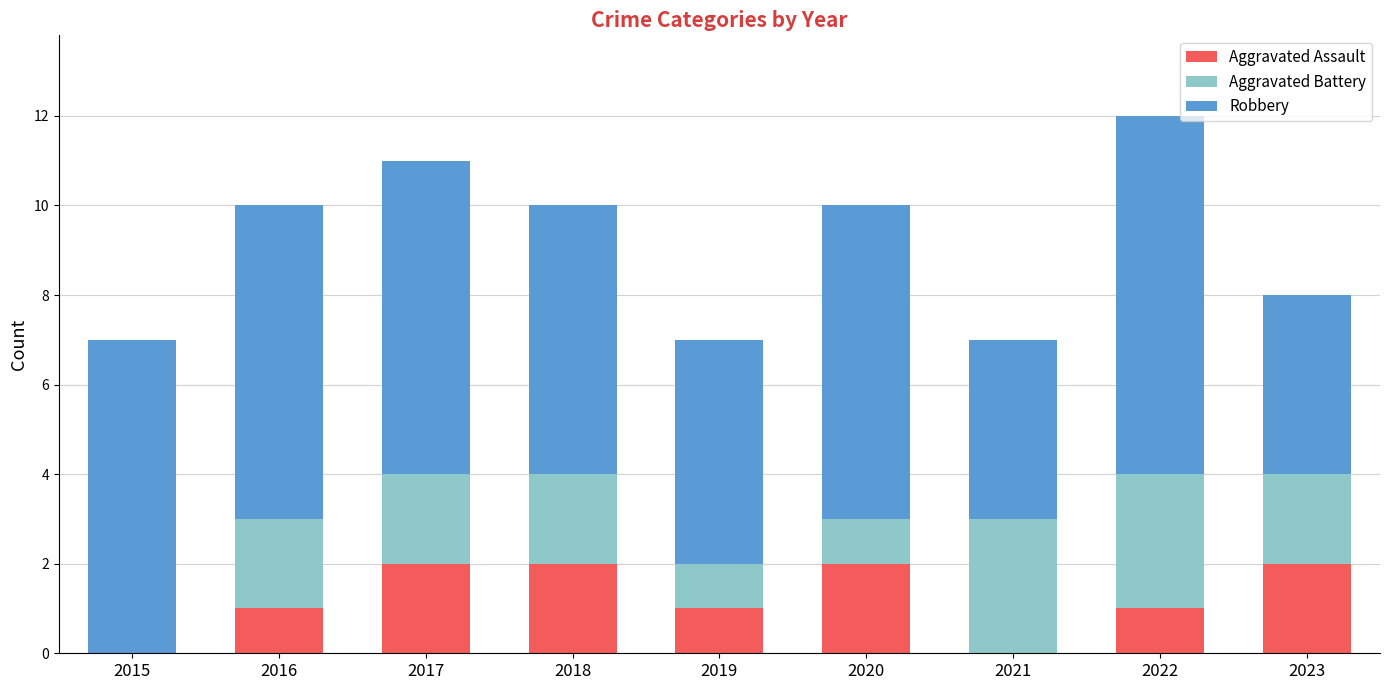

What is the total value across all series at 2022?

12